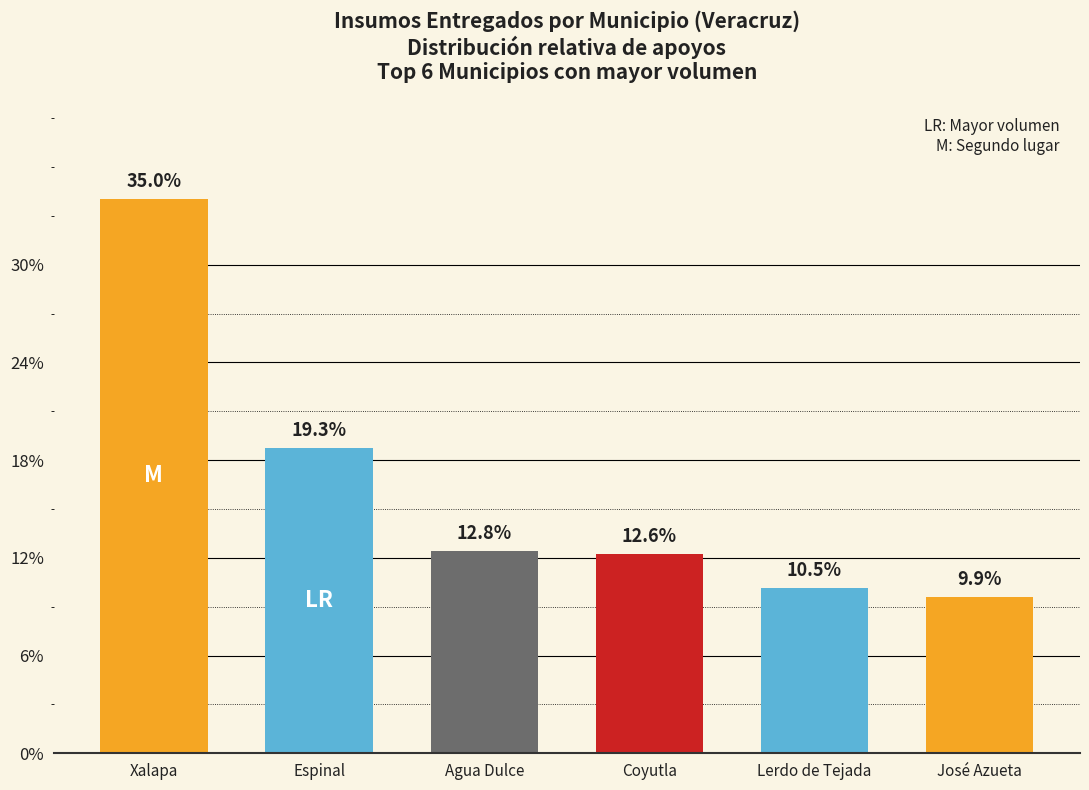

Does the chart contain any negative values?

No